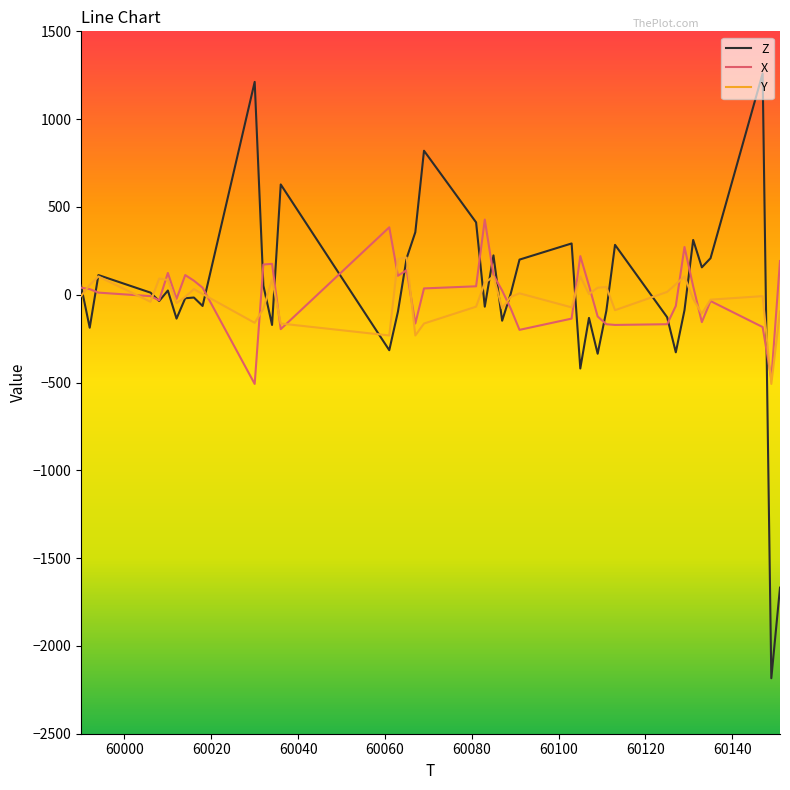

Is this an area chart (filled region under the line)?

No